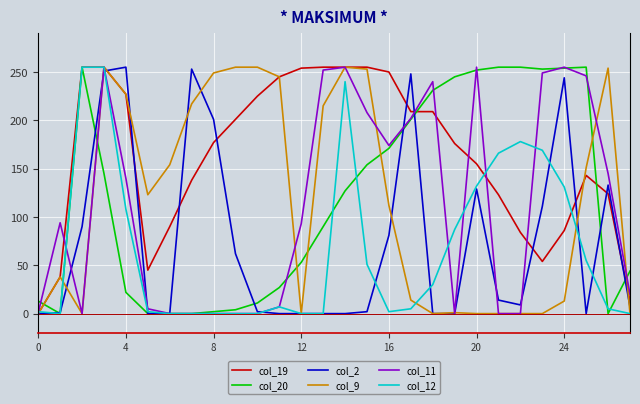

What is the average value of the col_19 series?

162